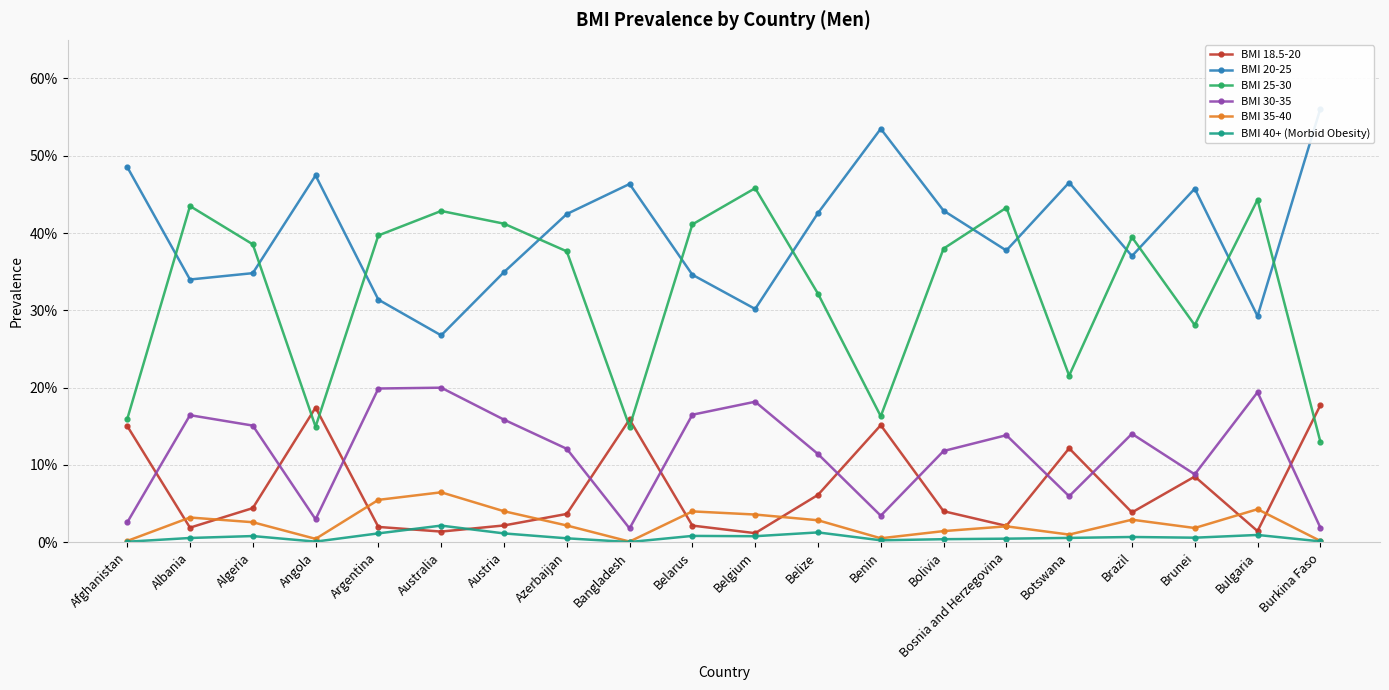

What is the sum of the BMI 20-25 values at Belarus and Bulgaria?

0.6